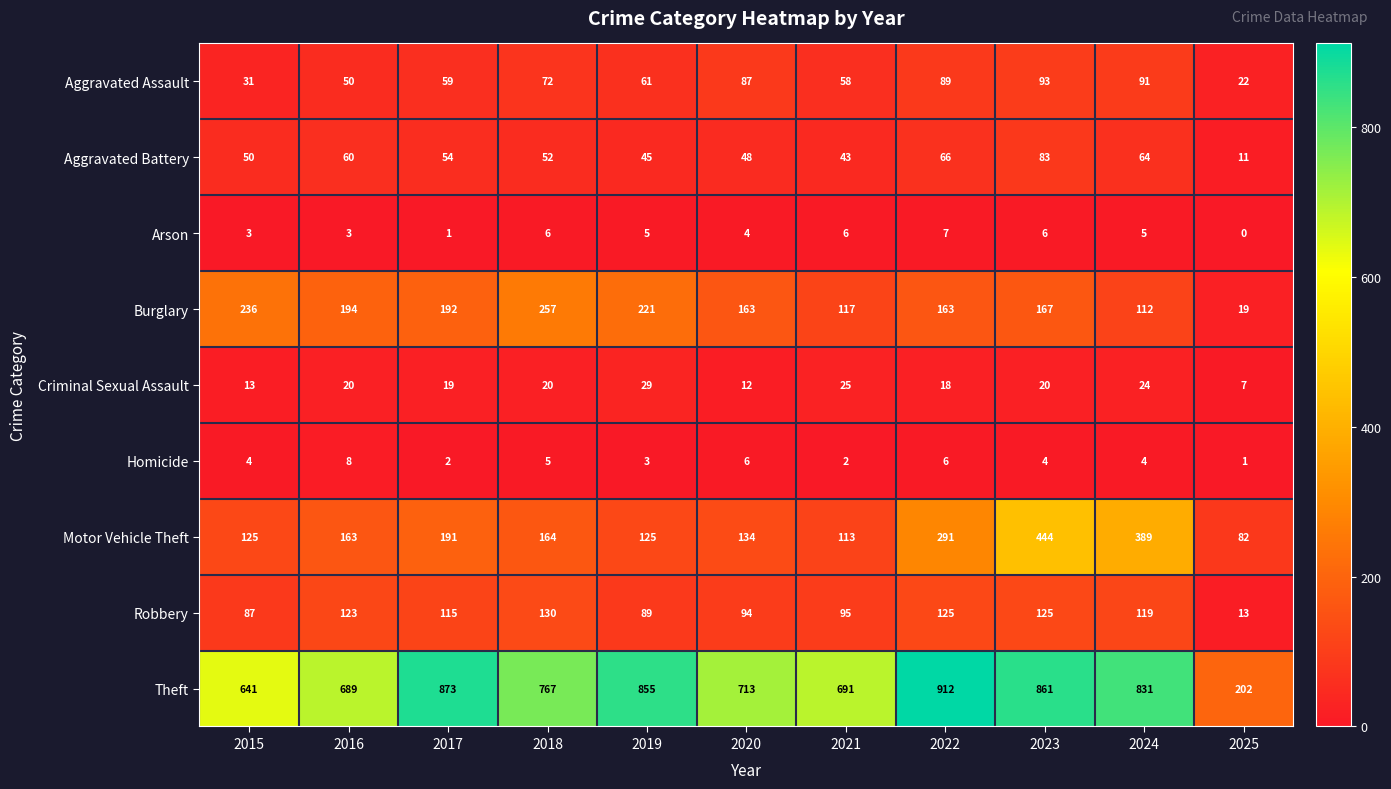

Where is Criminal Sexual Assault nearest to the value 18?

2022